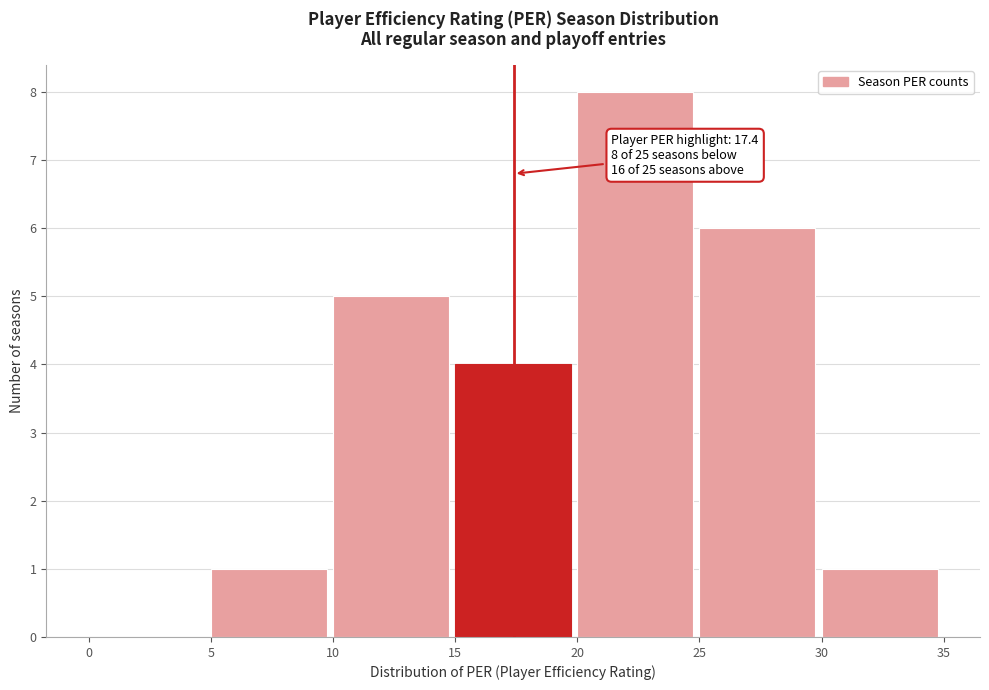

Over which range of the x-axis is the bar tallest?

20 to 25